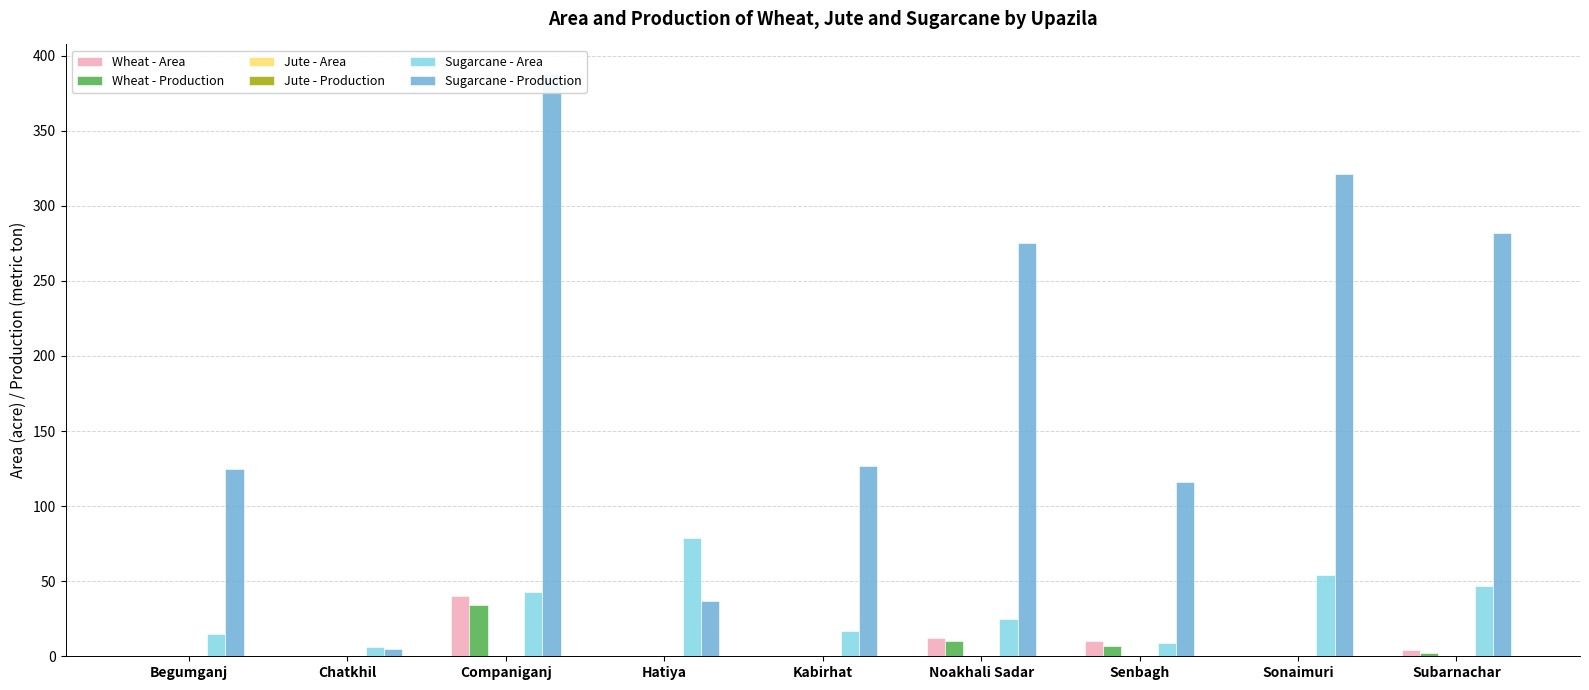

How many positive values does the Wheat - Area series have?

4